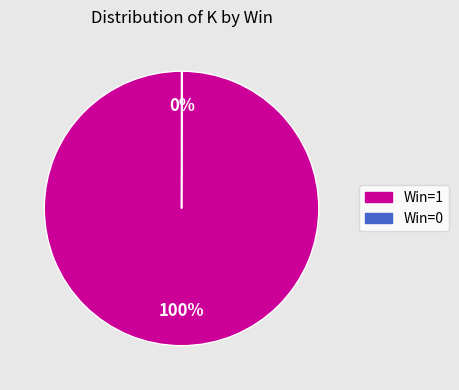

Is there a majority slice in this chart?

Yes